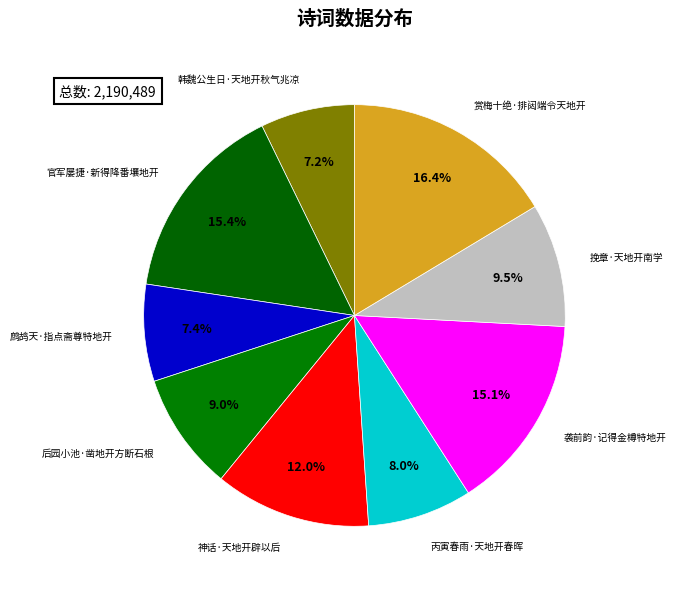

Which has a higher value, 后园小池·凿地开方断石根 or 袭前韵·记得金樽特地开?

袭前韵·记得金樽特地开